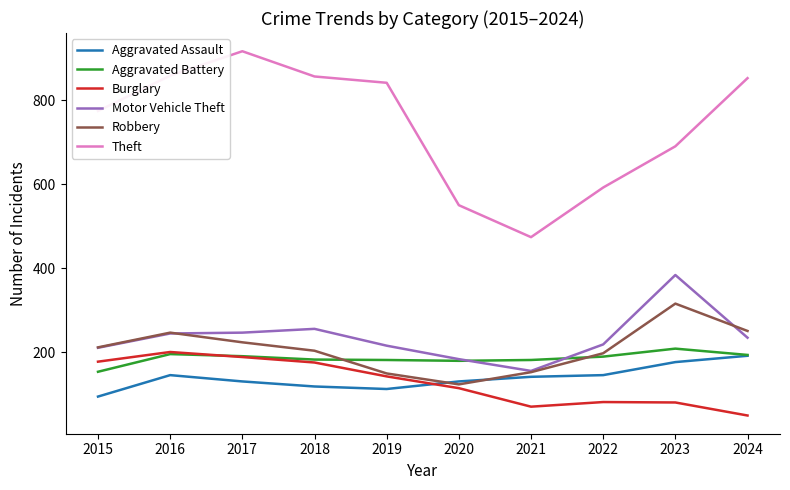

What is the difference between the maximum and minimum values in the Aggravated Assault series?

97